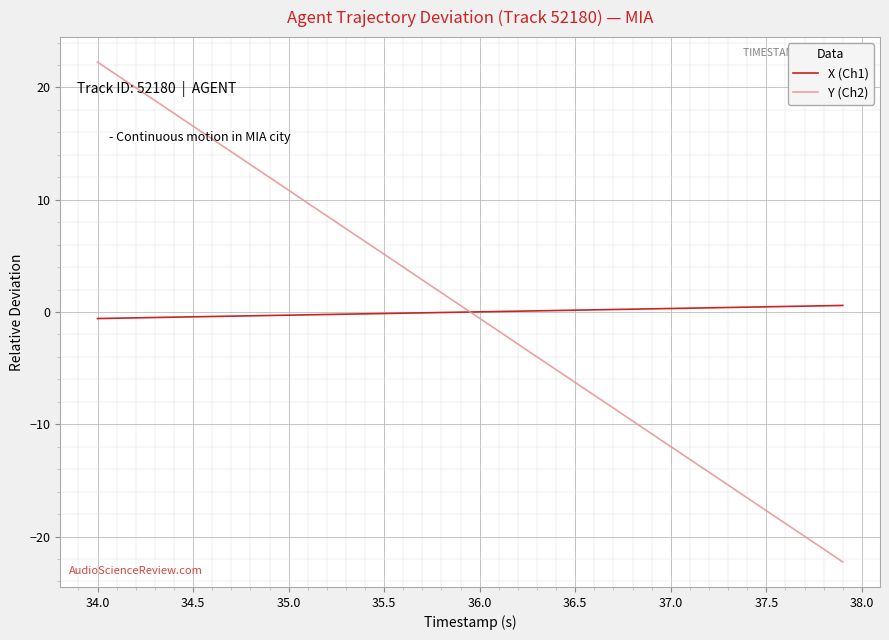

After their last crossing, which series has the higher values: X (Ch1) or Y (Ch2)?

X (Ch1)